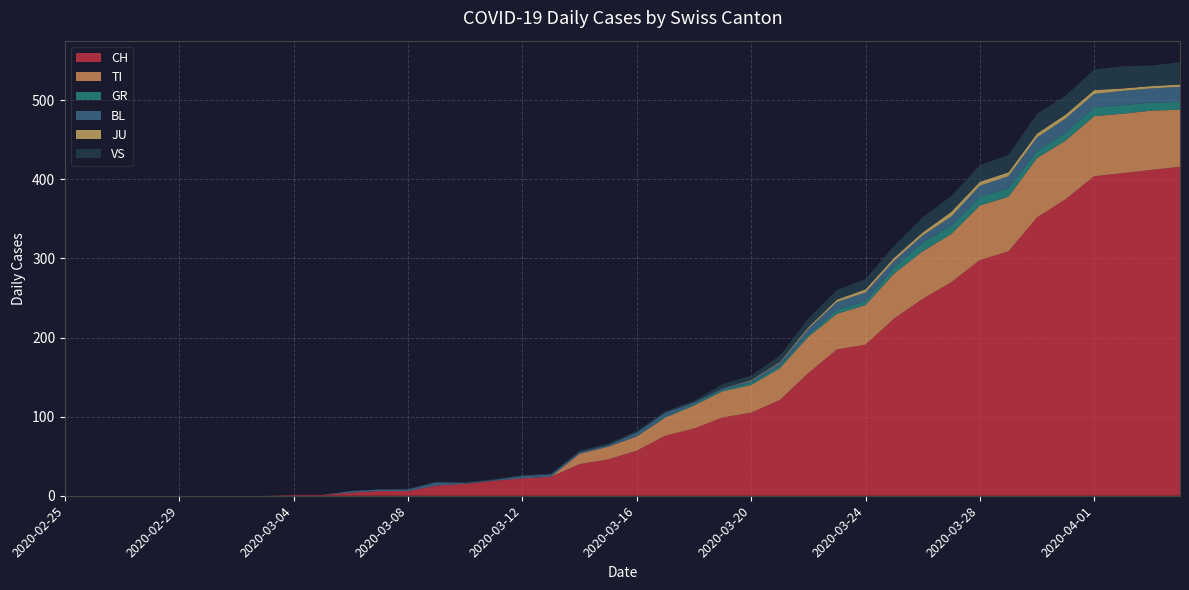

Reading right to left, extract all data points from this chart.

CH: 2020-04-04=416	2020-04-03=412	2020-04-02=408	2020-04-01=404	2020-03-31=375	2020-03-30=352	2020-03-29=309	2020-03-28=298	2020-03-27=270	2020-03-26=249	2020-03-25=224	2020-03-24=191	2020-03-23=185	2020-03-22=155	2020-03-21=121	2020-03-20=105	2020-03-19=99	2020-03-18=85	2020-03-17=76	2020-03-16=57	2020-03-15=46	2020-03-14=40	2020-03-13=24	2020-03-12=22	2020-03-11=19	2020-03-10=15	2020-03-09=13	2020-03-08=6	2020-03-07=6	2020-03-06=4	2020-03-05=1	2020-03-04=1	2020-03-03=0	2020-03-02=0	2020-03-01=0	2020-02-29=0	2020-02-28=0	2020-02-27=0	2020-02-26=0	2020-02-25=0
TI: 2020-04-04=72	2020-04-03=75	2020-04-02=75	2020-04-01=76	2020-03-31=74	2020-03-30=75	2020-03-29=69	2020-03-28=69	2020-03-27=61	2020-03-26=60	2020-03-25=57	2020-03-24=50	2020-03-23=45	2020-03-22=46	2020-03-21=40	2020-03-20=35	2020-03-19=33	2020-03-18=29	2020-03-17=23	2020-03-16=18	2020-03-15=16	2020-03-14=13	2020-03-13=0	2020-03-12=0	2020-03-11=0	2020-03-10=0	2020-03-09=0	2020-03-08=0	2020-03-07=0	2020-03-06=0	2020-03-05=0	2020-03-04=0	2020-03-03=0	2020-03-02=0	2020-03-01=0	2020-02-29=0	2020-02-28=0	2020-02-27=0	2020-02-26=0	2020-02-25=0
GR: 2020-04-04=10	2020-04-03=10	2020-04-02=11	2020-04-01=11	2020-03-31=10	2020-03-30=9	2020-03-29=11	2020-03-28=11	2020-03-27=11	2020-03-26=11	2020-03-25=8	2020-03-24=5	2020-03-23=5	2020-03-22=3	2020-03-21=3	2020-03-20=3	2020-03-19=2	2020-03-18=2	2020-03-17=1	2020-03-16=1	2020-03-15=0	2020-03-14=0	2020-03-13=0	2020-03-12=0	2020-03-11=0	2020-03-10=0	2020-03-09=0	2020-03-08=0	2020-03-07=0	2020-03-06=0	2020-03-05=0	2020-03-04=0	2020-03-03=0	2020-03-02=0	2020-03-01=0	2020-02-29=0	2020-02-28=0	2020-02-27=0	2020-02-26=0	2020-02-25=0
BL: 2020-04-04=19	2020-04-03=18	2020-04-02=18	2020-04-01=17	2020-03-31=18	2020-03-30=17	2020-03-29=15	2020-03-28=14	2020-03-27=11	2020-03-26=9	2020-03-25=8	2020-03-24=11	2020-03-23=10	2020-03-22=7	2020-03-21=4	2020-03-20=2	2020-03-19=2	2020-03-18=2	2020-03-17=5	2020-03-16=4	2020-03-15=2	2020-03-14=2	2020-03-13=3	2020-03-12=3	2020-03-11=1	2020-03-10=1	2020-03-09=4	2020-03-08=2	2020-03-07=2	2020-03-06=2	2020-03-05=0	2020-03-04=0	2020-03-03=0	2020-03-02=0	2020-03-01=0	2020-02-29=0	2020-02-28=0	2020-02-27=0	2020-02-26=0	2020-02-25=0
JU: 2020-04-04=3	2020-04-03=3	2020-04-02=3	2020-04-01=5	2020-03-31=5	2020-03-30=5	2020-03-29=5	2020-03-28=5	2020-03-27=6	2020-03-26=4	2020-03-25=4	2020-03-24=4	2020-03-23=3	2020-03-22=2	2020-03-21=1	2020-03-20=1	2020-03-19=0	2020-03-18=0	2020-03-17=0	2020-03-16=0	2020-03-15=0	2020-03-14=0	2020-03-13=0	2020-03-12=0	2020-03-11=0	2020-03-10=0	2020-03-09=0	2020-03-08=0	2020-03-07=0	2020-03-06=0	2020-03-05=0	2020-03-04=0	2020-03-03=0	2020-03-02=0	2020-03-01=0	2020-02-29=0	2020-02-28=0	2020-02-27=0	2020-02-26=0	2020-02-25=0
VS: 2020-04-04=28	2020-04-03=26	2020-04-02=28	2020-04-01=26	2020-03-31=24	2020-03-30=25	2020-03-29=22	2020-03-28=21	2020-03-27=20	2020-03-26=19	2020-03-25=15	2020-03-24=13	2020-03-23=12	2020-03-22=11	2020-03-21=8	2020-03-20=6	2020-03-19=5	2020-03-18=2	2020-03-17=2	2020-03-16=2	2020-03-15=2	2020-03-14=2	2020-03-13=1	2020-03-12=1	2020-03-11=1	2020-03-10=1	2020-03-09=1	2020-03-08=1	2020-03-07=0	2020-03-06=0	2020-03-05=0	2020-03-04=0	2020-03-03=0	2020-03-02=0	2020-03-01=0	2020-02-29=0	2020-02-28=0	2020-02-27=0	2020-02-26=0	2020-02-25=0